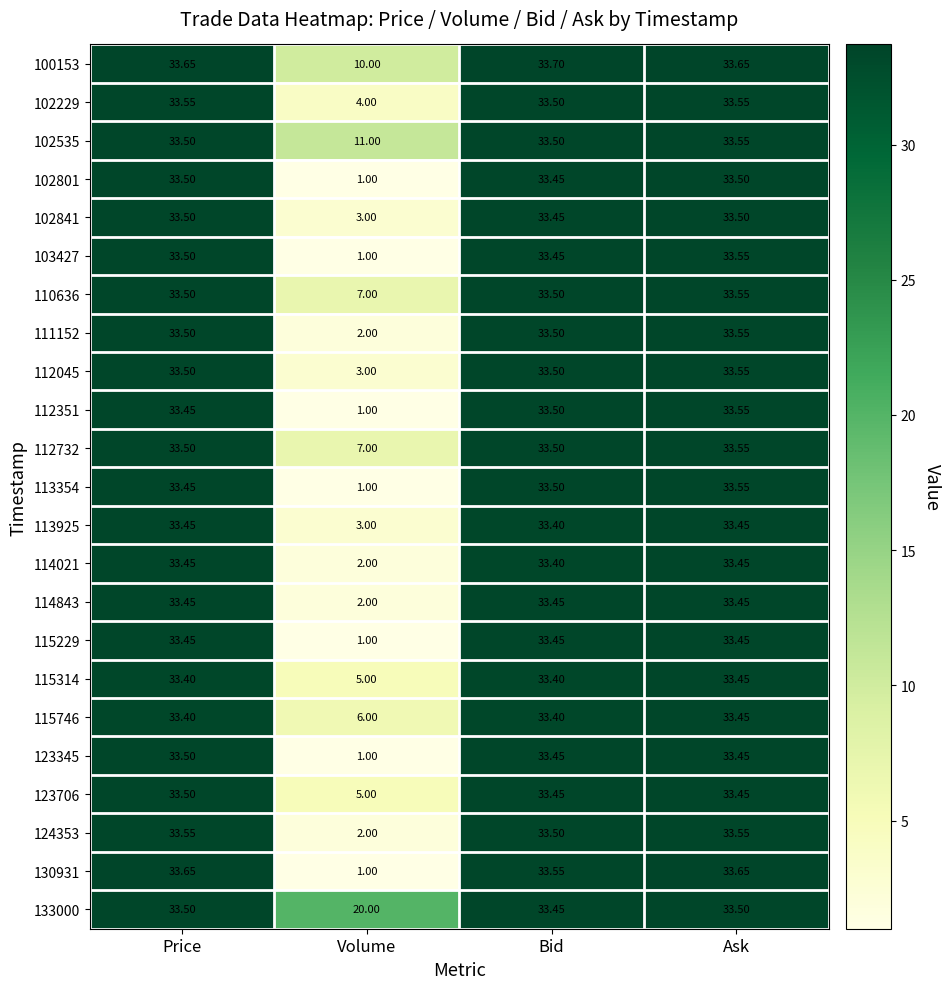

At which label does 133000 reach its minimum?

Volume